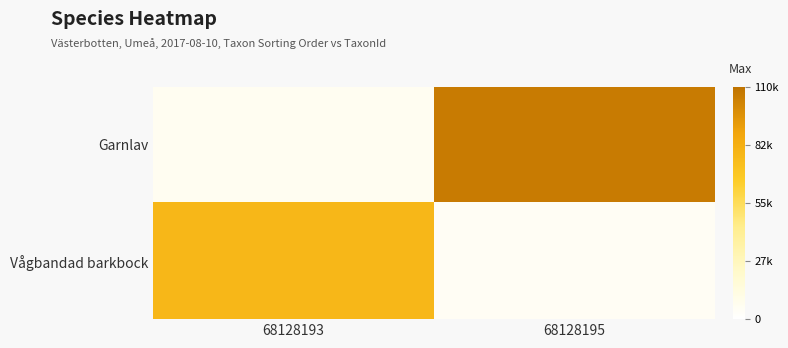

Which series has the largest total across all categories?

Garnlav